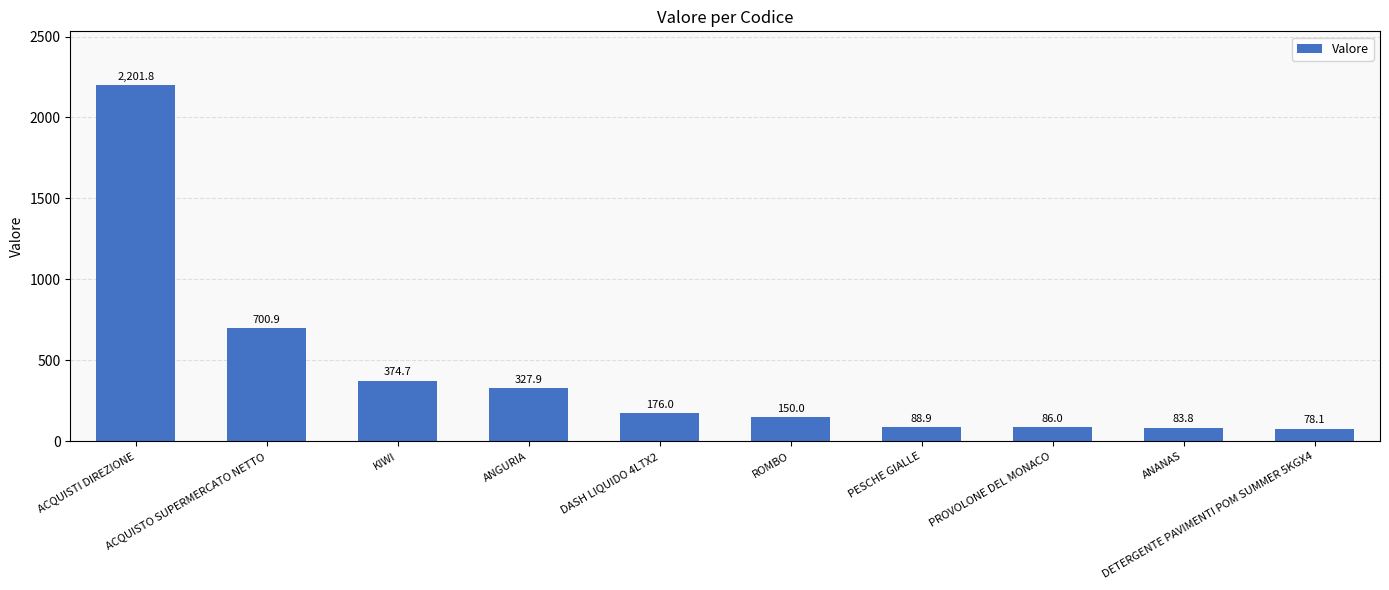

What is the value of the 7th bar from the left?

88.9